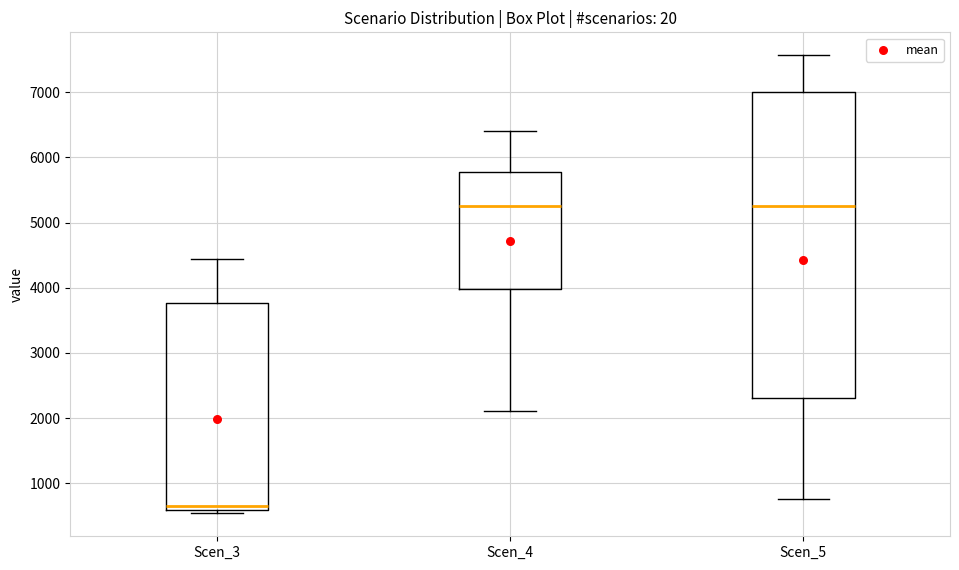

Reading left to right, read every box against the y-axis: the position of its median line, the range the box covers, and the ends of its whiskers. The values are not printed on the chart, so give them approximately, as read against the axis.

Scen_3: median 600 (just above the box's lower edge), box 600 to 3800, whiskers 500 to 4400
Scen_4: median 5300, box 4000 to 5800, whiskers 2100 to 6400
Scen_5: median 5300, box 2300 to 7000, whiskers 800 to 7600